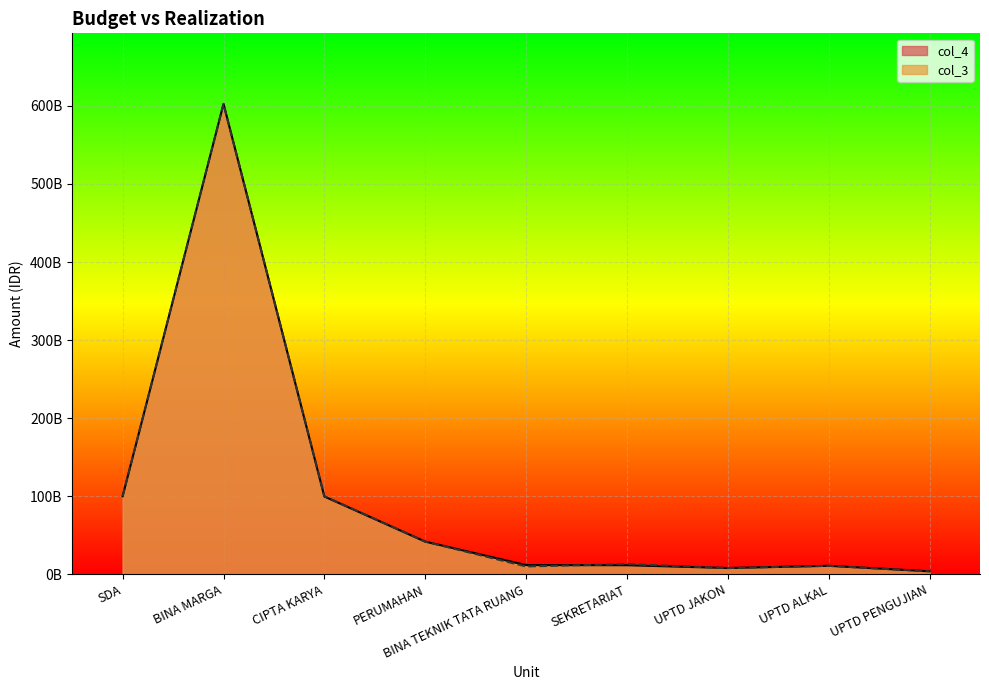

What is the label of the 6th point from the left?

SEKRETARIAT